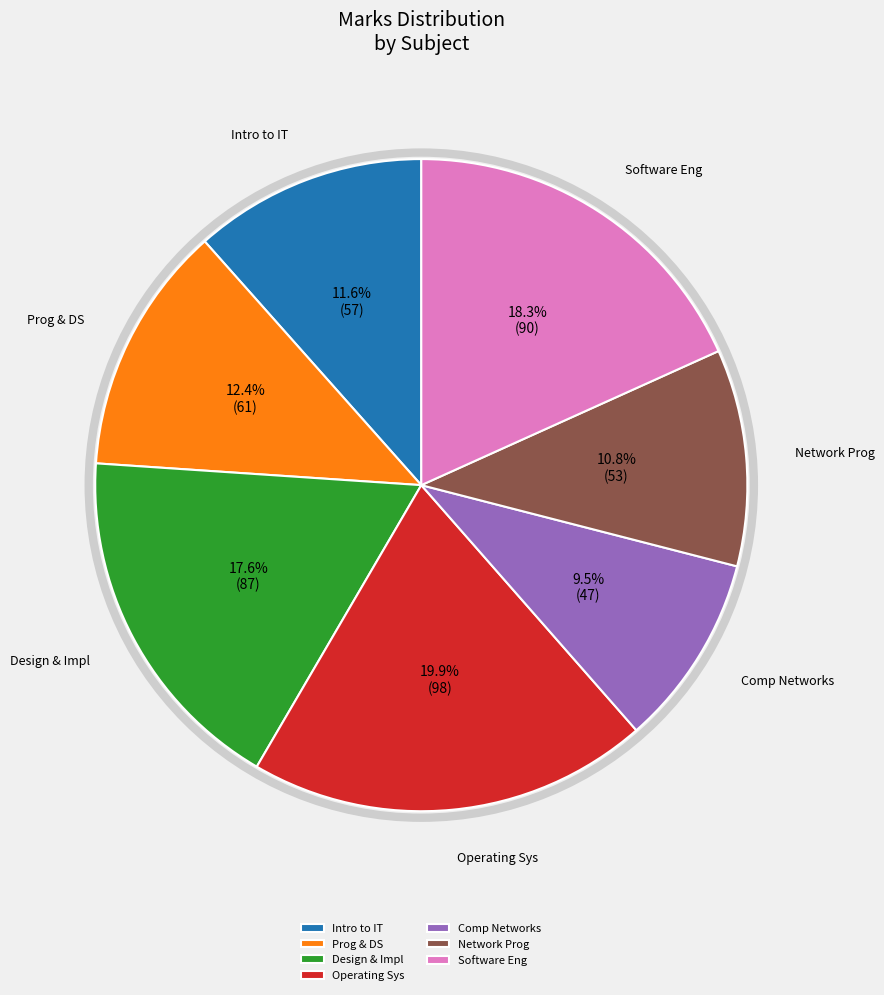

Which slice is the smallest?

Comp Networks